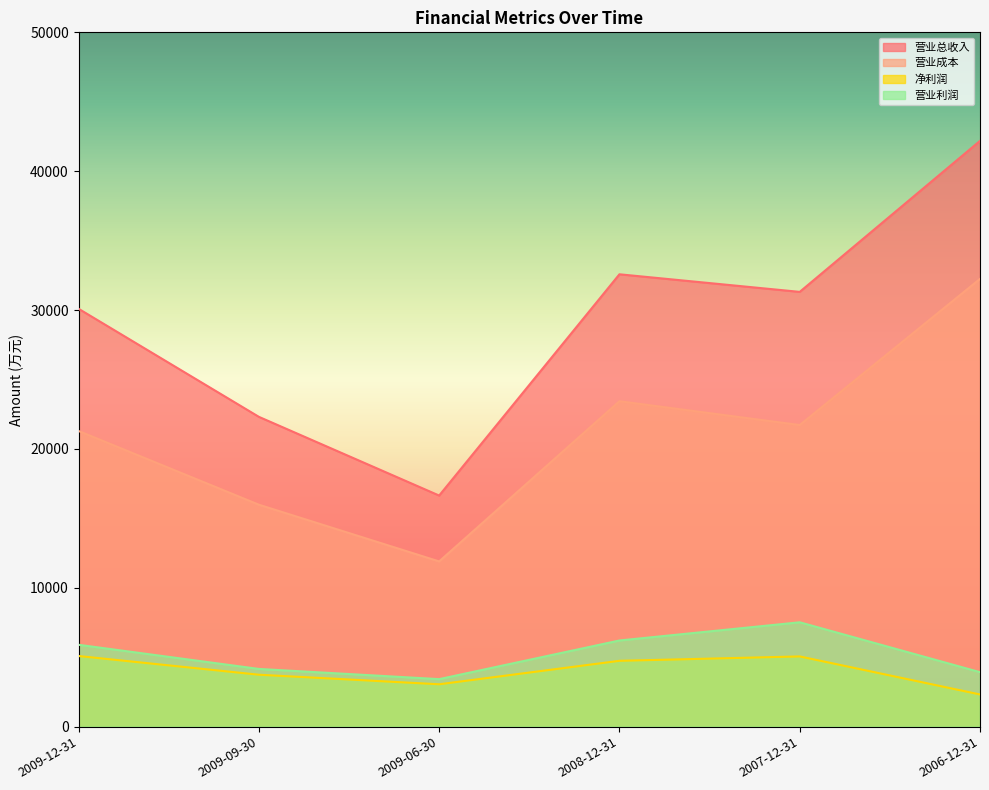

What are all the series names shown in the legend?

营业总收入, 营业成本, 净利润, 营业利润